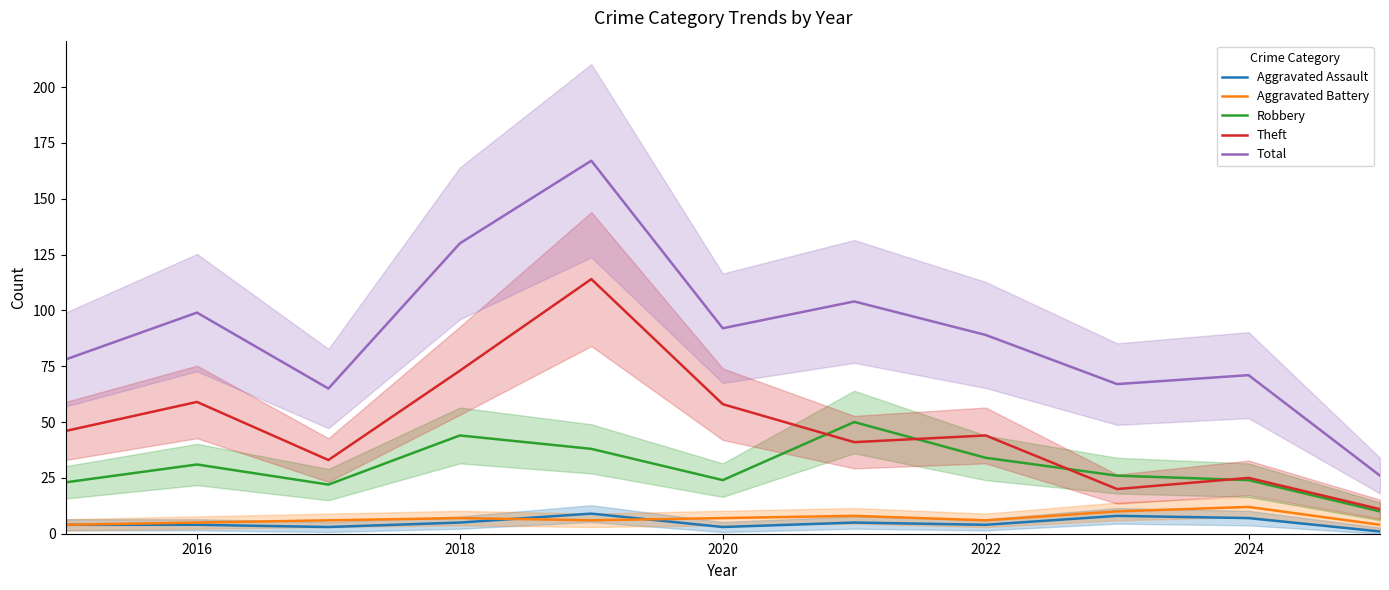

How many values in the Aggravated Assault series are below 4?

3